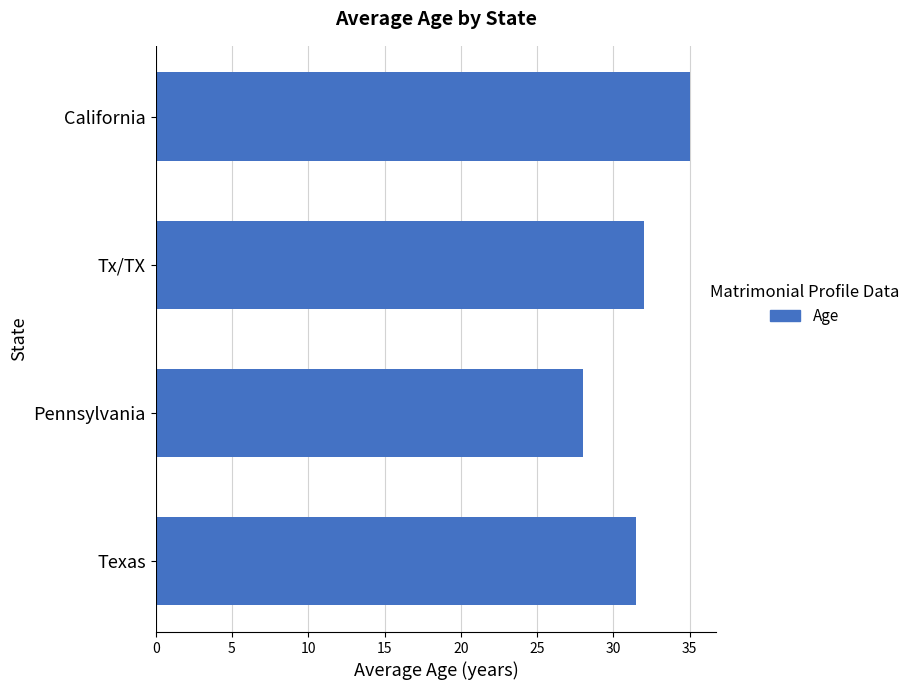

What is the ratio of the value at Tx/TX to the value at Texas?

1.0